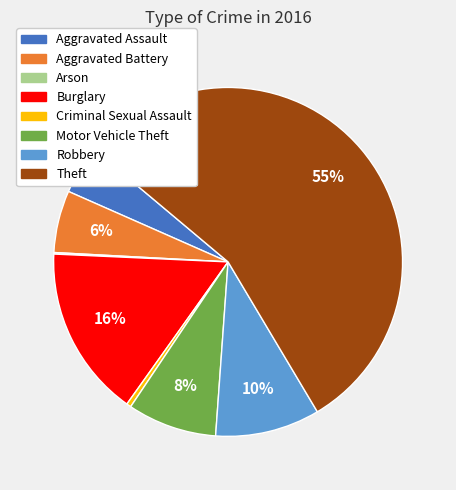

What percentage is the Motor Vehicle Theft slice, to the nearest percent?

8%